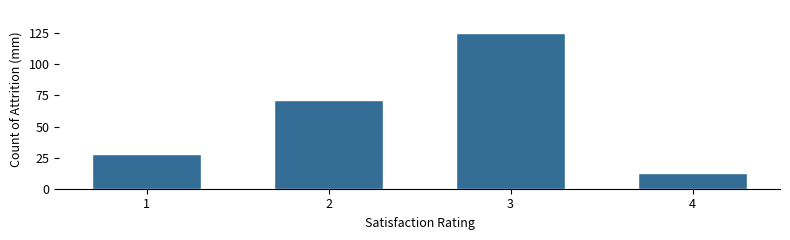

Reading left to right, extract all data points from this chart.

28	71	125	13